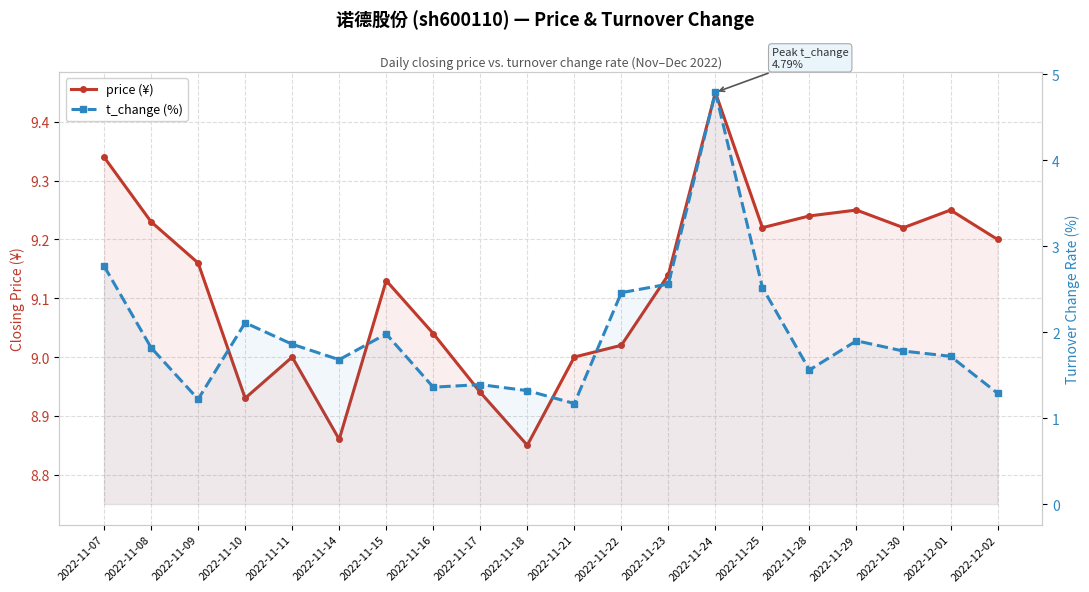

What is the difference between the second highest and second lowest values in the t_change (%) series?

1.6